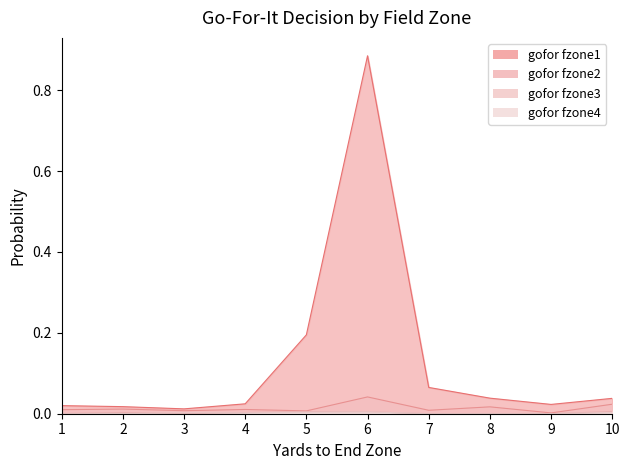

Which series has the largest total across all categories?

gofor_fzone1